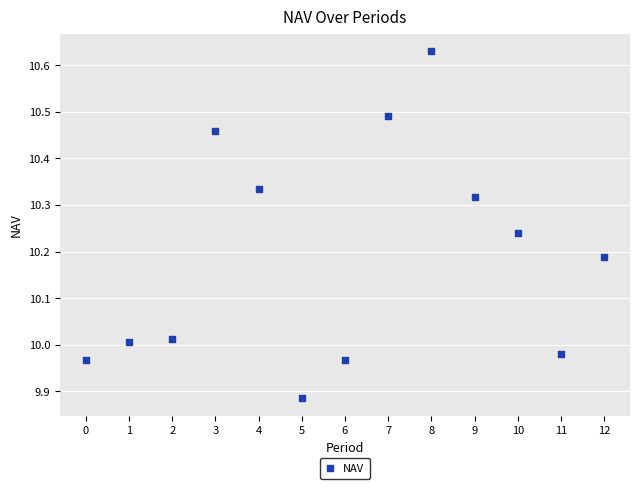

What is the range of Y values (max minus min)?

0.7